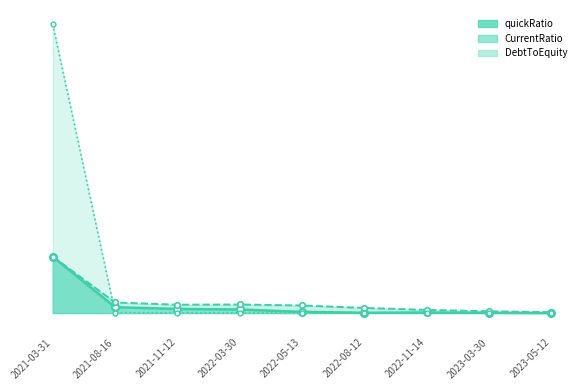

At which label does DebtToEquity reach its peak?

2021-03-31